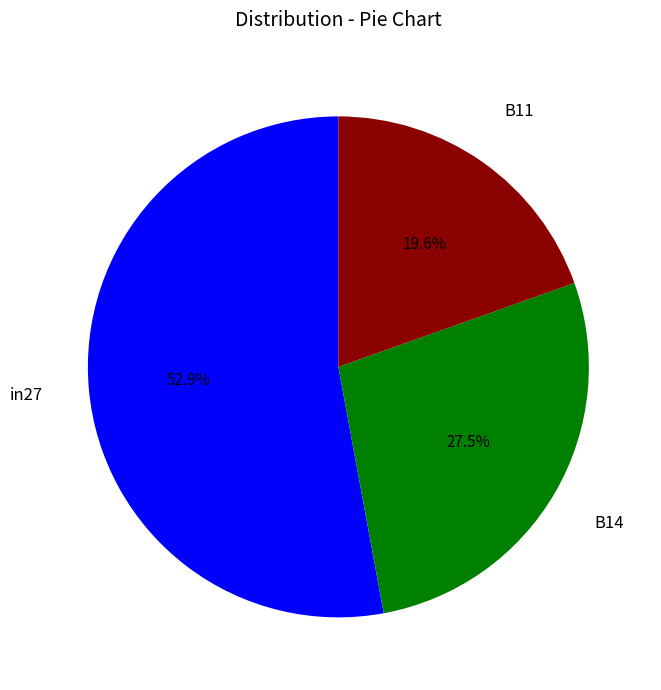

Is there any slice that represents more than half of the pie?

Yes